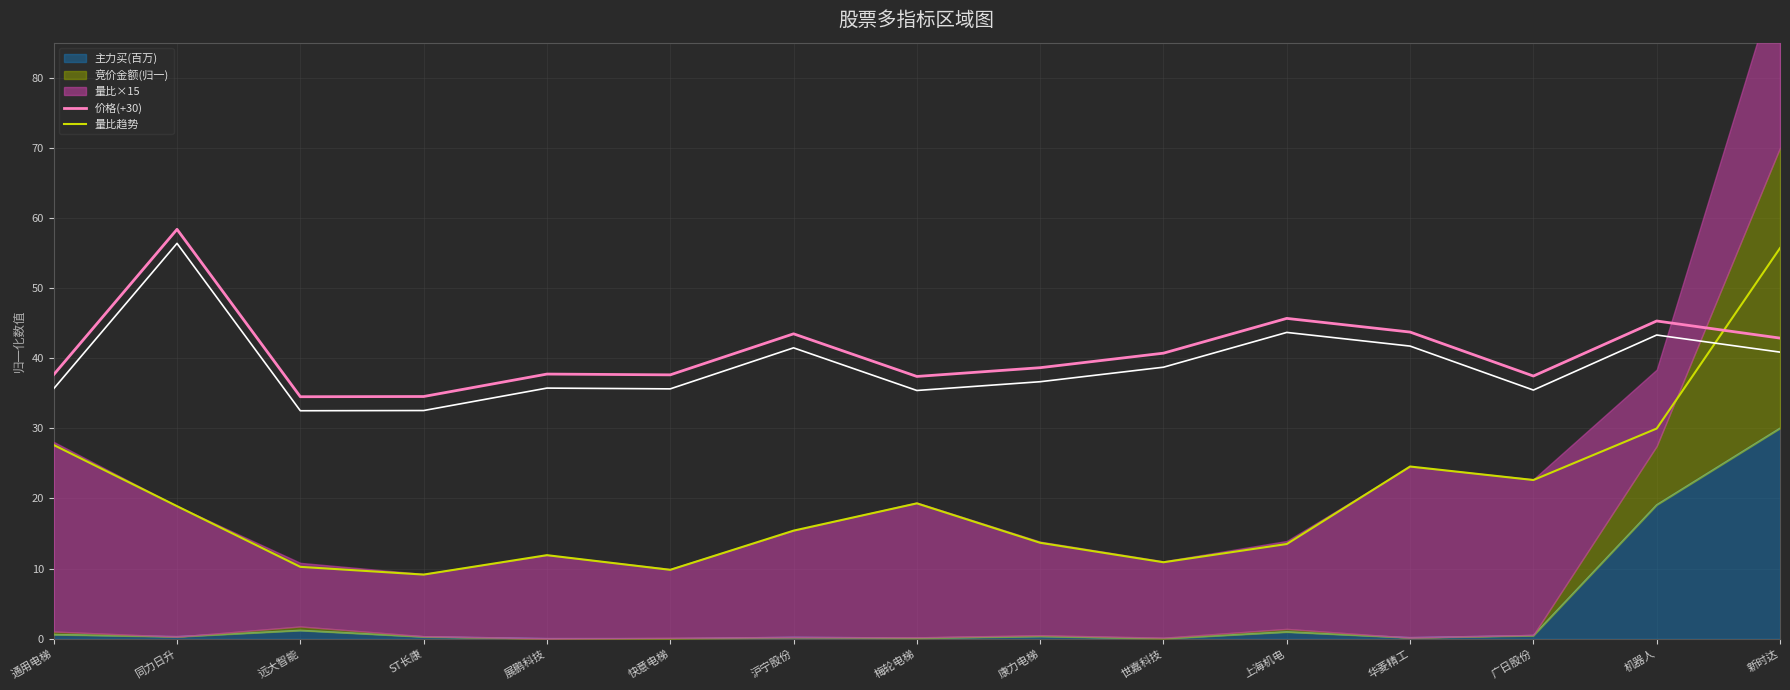

Between 沪宁股份 and 康力电梯, which is larger?

沪宁股份